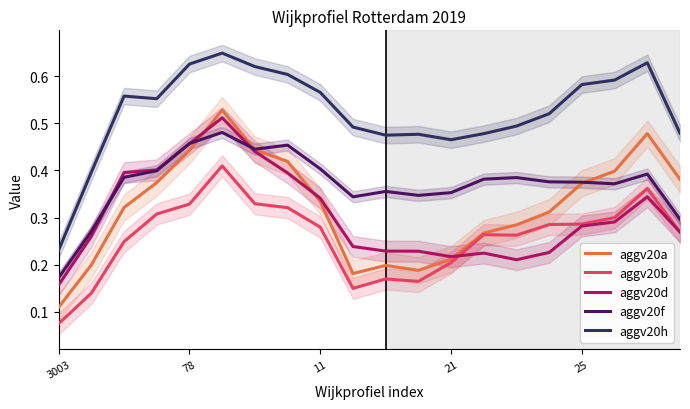

What is the total value across all series at 10?

1.4